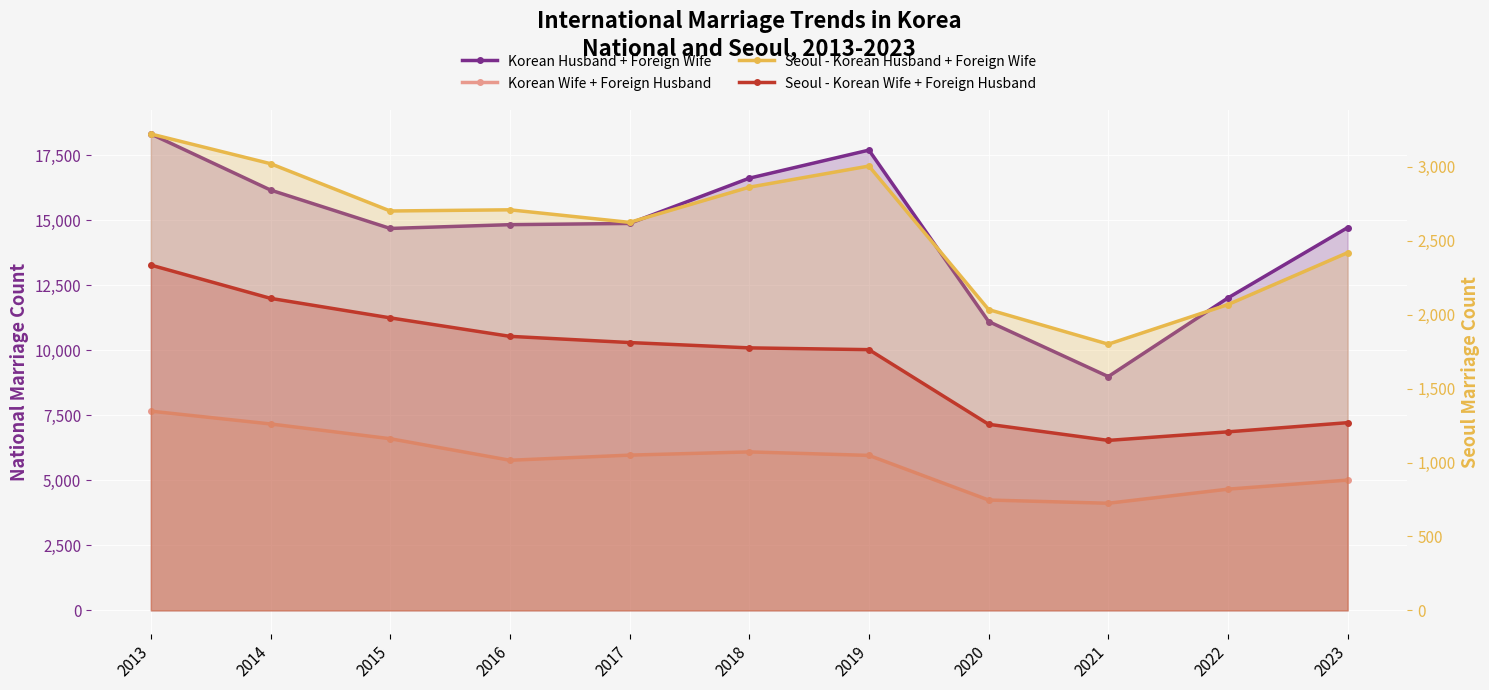

The Korean Husband + Foreign Wife series shows 8985 at 2021. True or false?

True